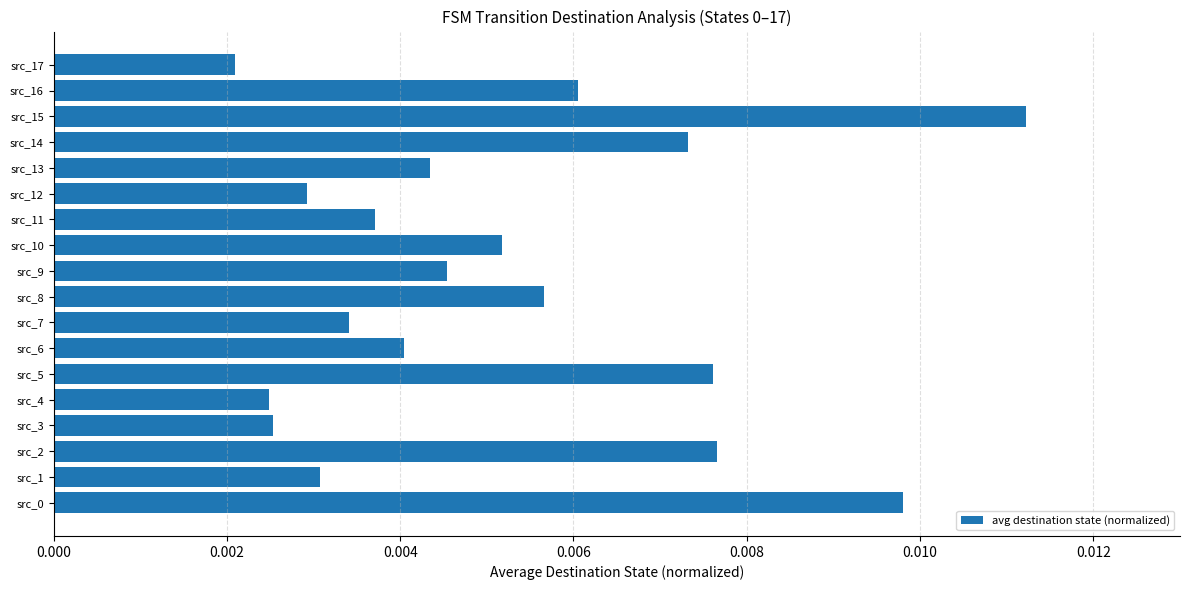

Which has a higher value, src_9 or src_3?

src_9